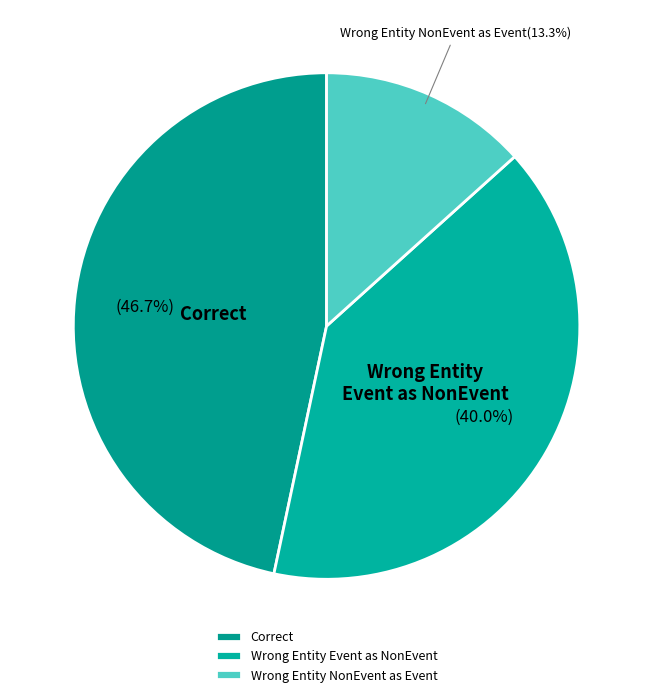

What is the smallest slice in the pie chart?

Wrong Entity NonEvent as Event